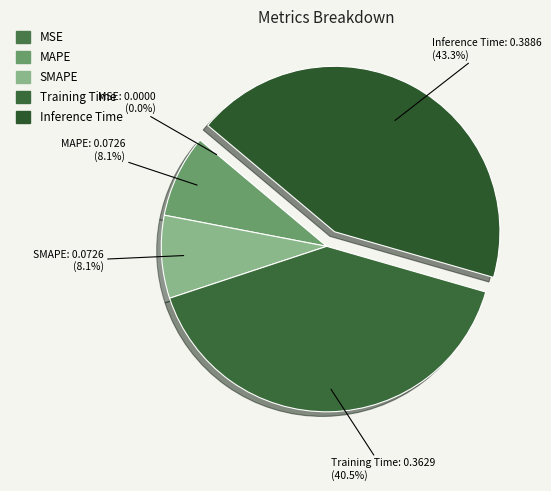

What portion of the pie excludes Inference Time?

56.7%